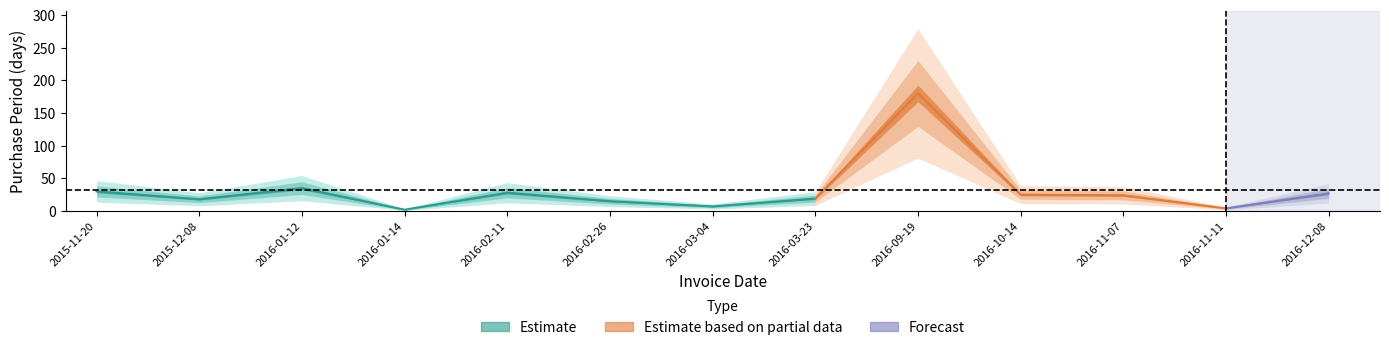

At which category does the data reach its first local peak?

2016-01-12